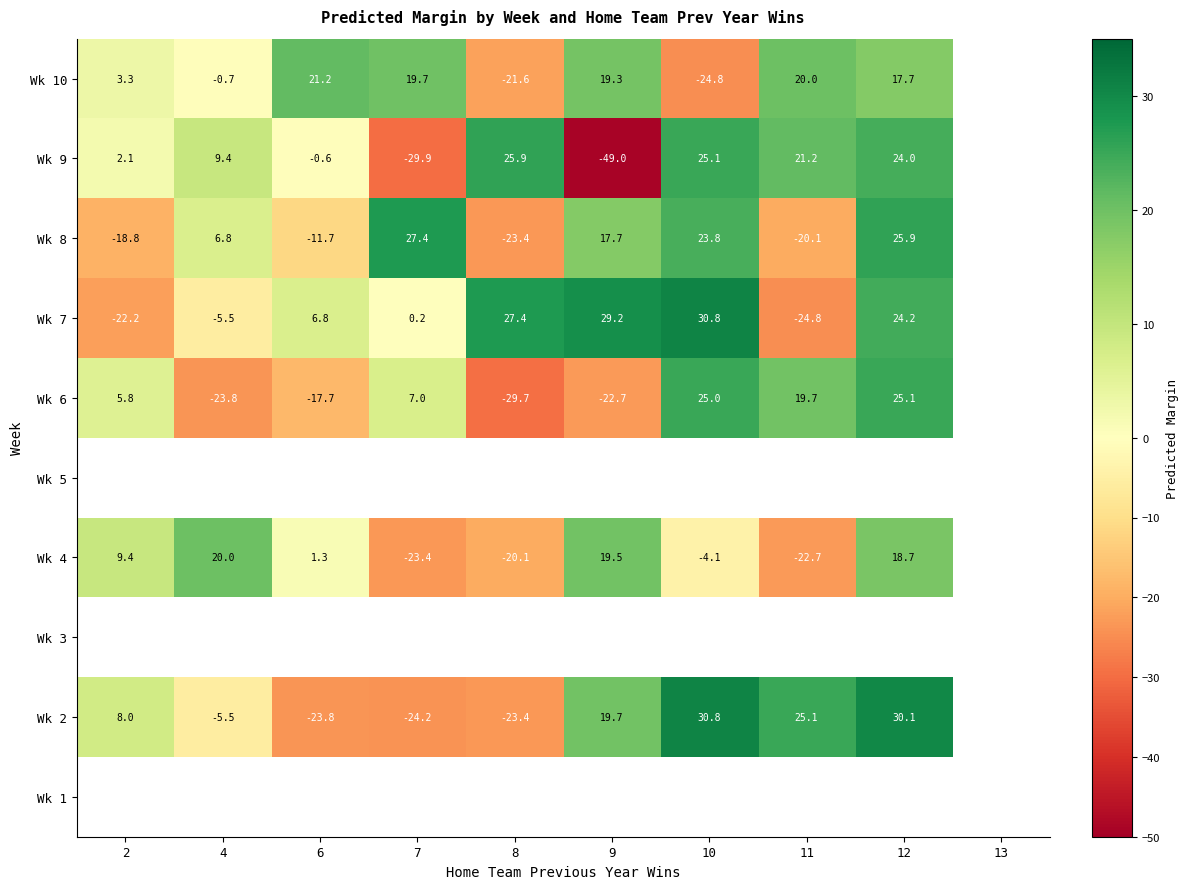

The value of Wk 9 at 10 is 25.1. True or false?

True